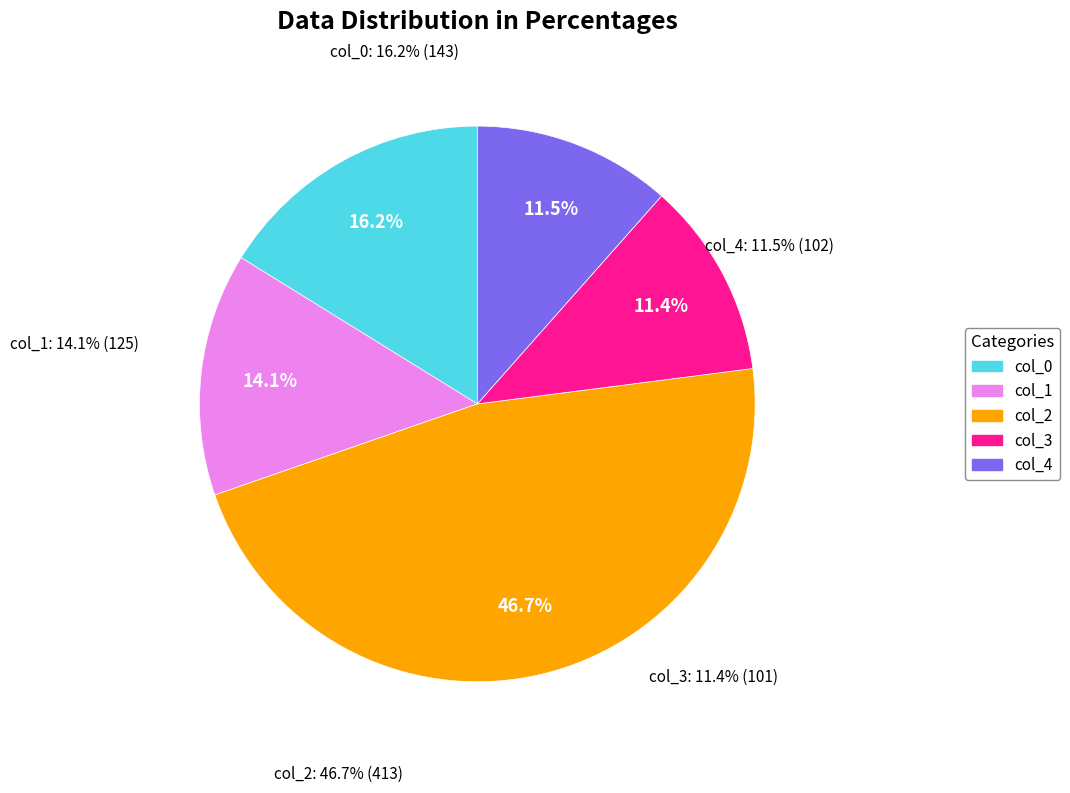

Between col_2 and col_4, which is larger?

col_2